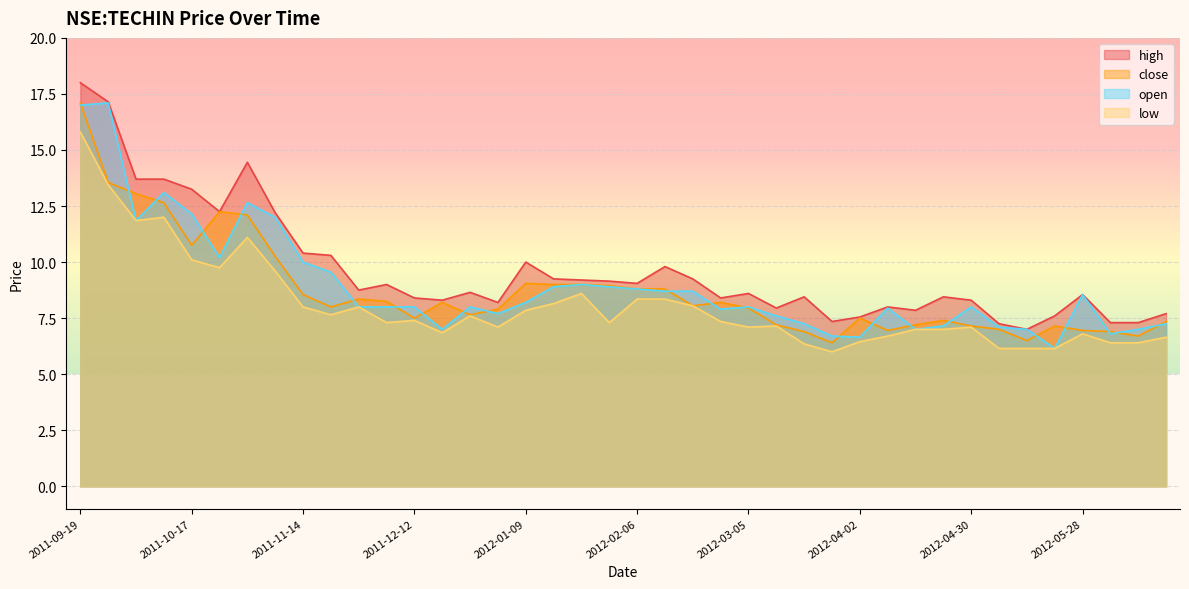

What is the spread (max minus min) of values at 2011-09-26?

3.7